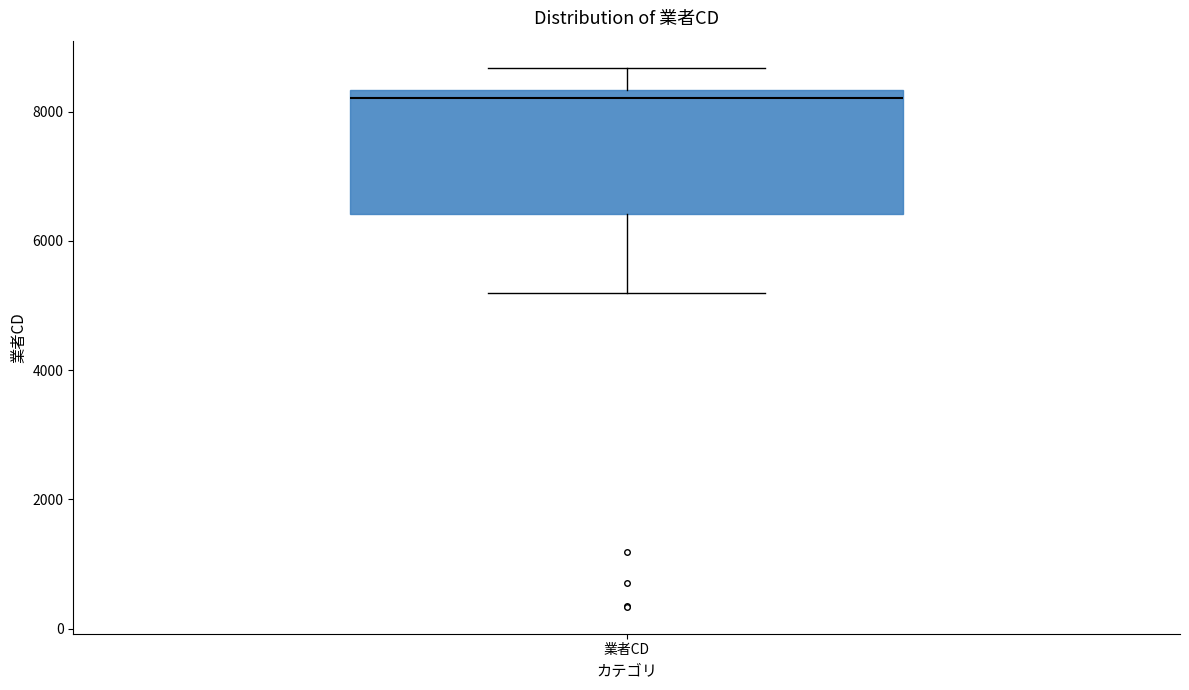

Transcribe this box plot: give where the median line is, the range the box spans, and where the two whiskers end, as read against the y-axis. The values are not printed on the chart, so give them approximately, as read against the axis.

median 8200, box 6400 to 8400, whiskers 5200 to 8600